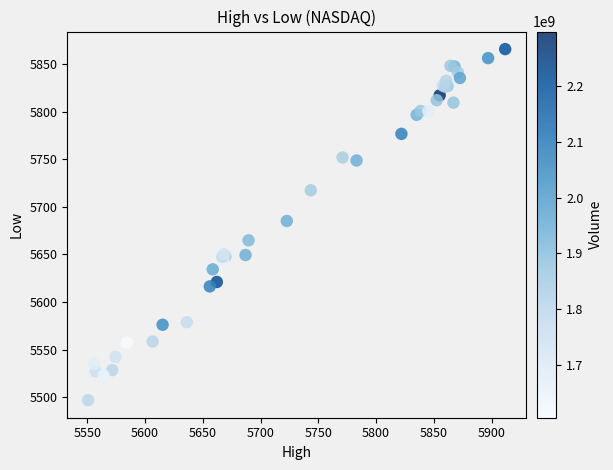

What Y value in the scatter plot is closest to 5681?

5685.1